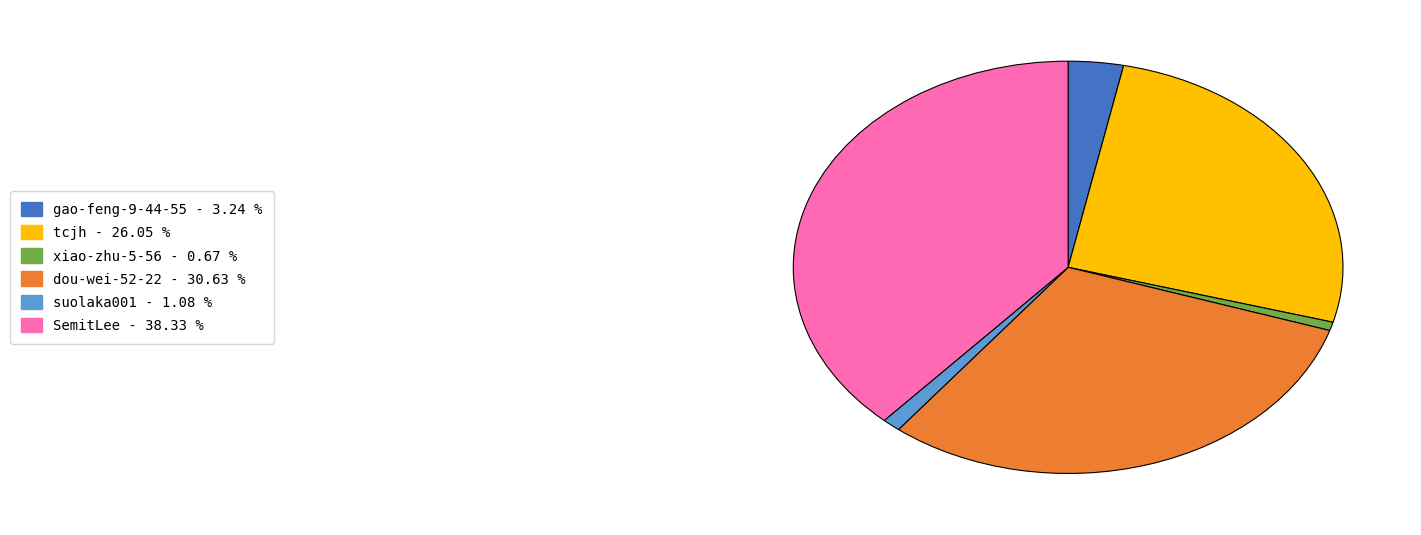

Which has a higher value, dou-wei-52-22 or xiao-zhu-5-56?

dou-wei-52-22